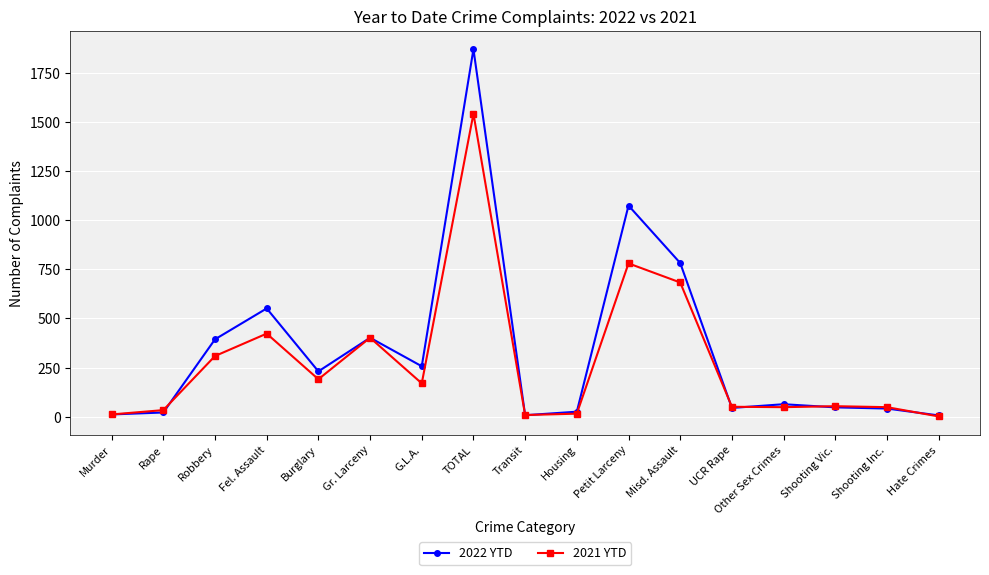

What is the label of the 14th point from the right?

Fel. Assault